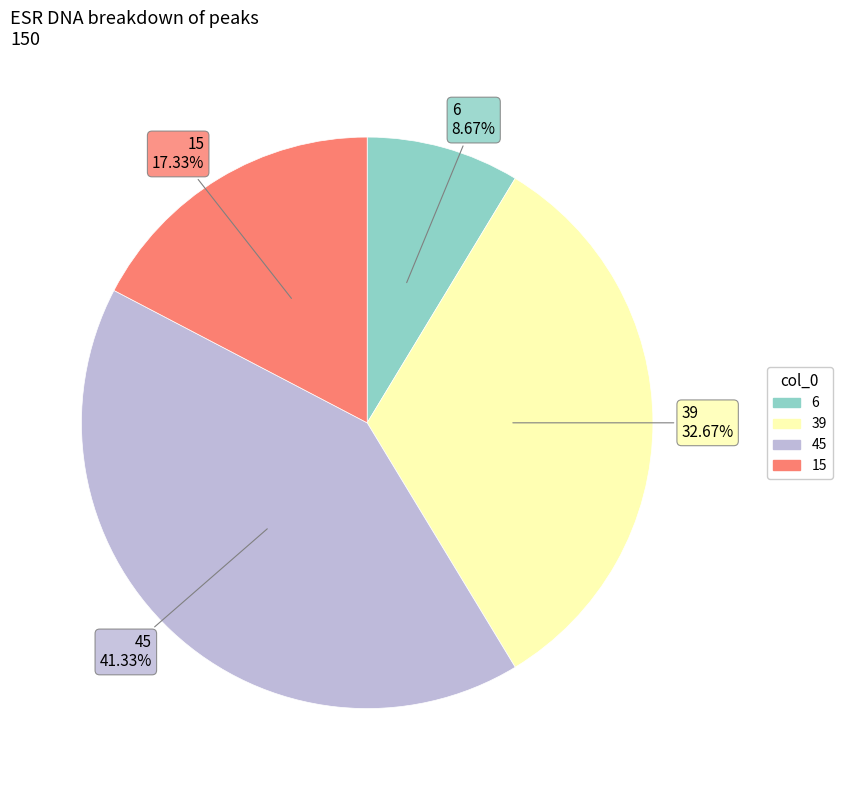

How many slices are in this pie chart?

4